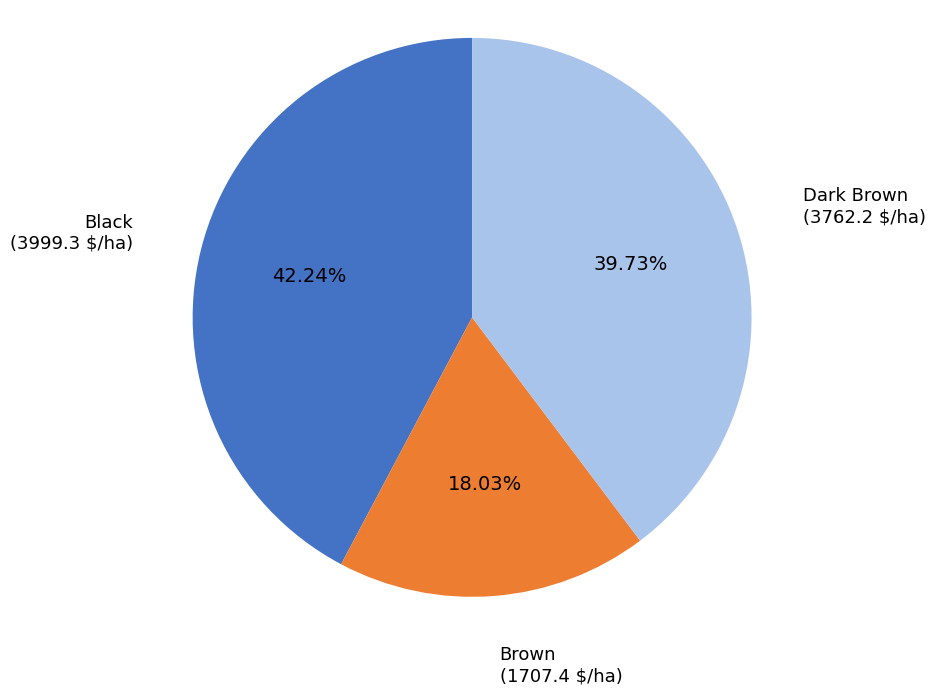

Do Black and Brown together represent more than half of the pie?

Yes